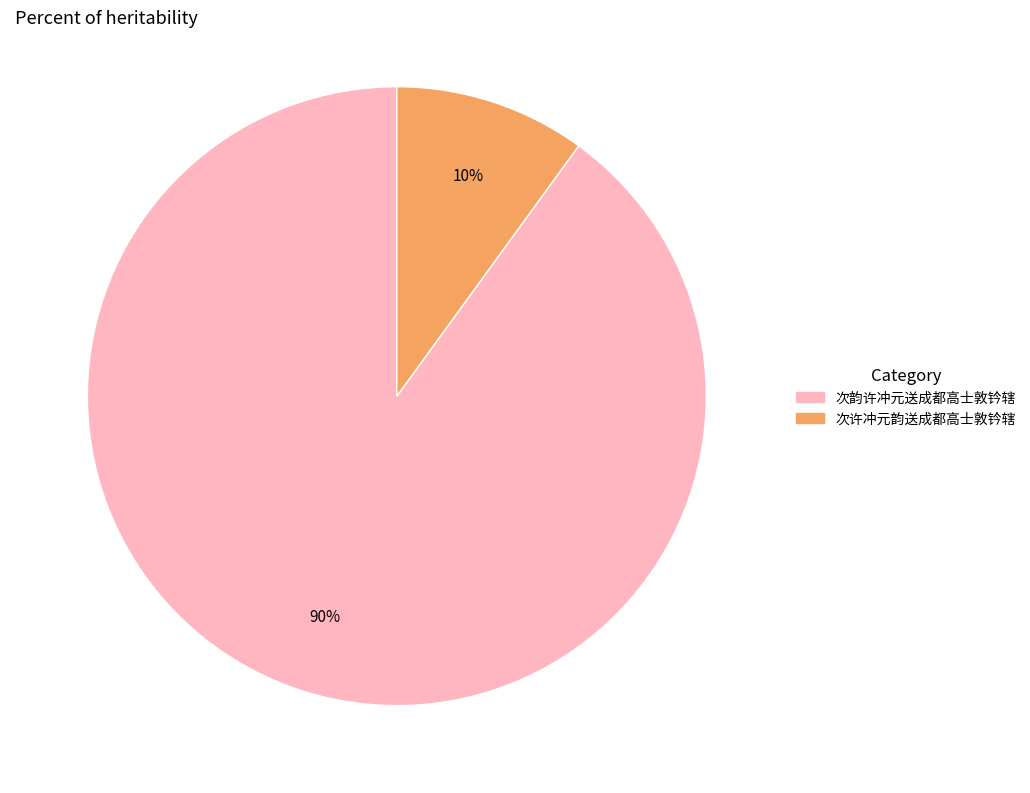

Which slice represents more than half of the pie?

次韵许冲元送成都高士敦钤辖